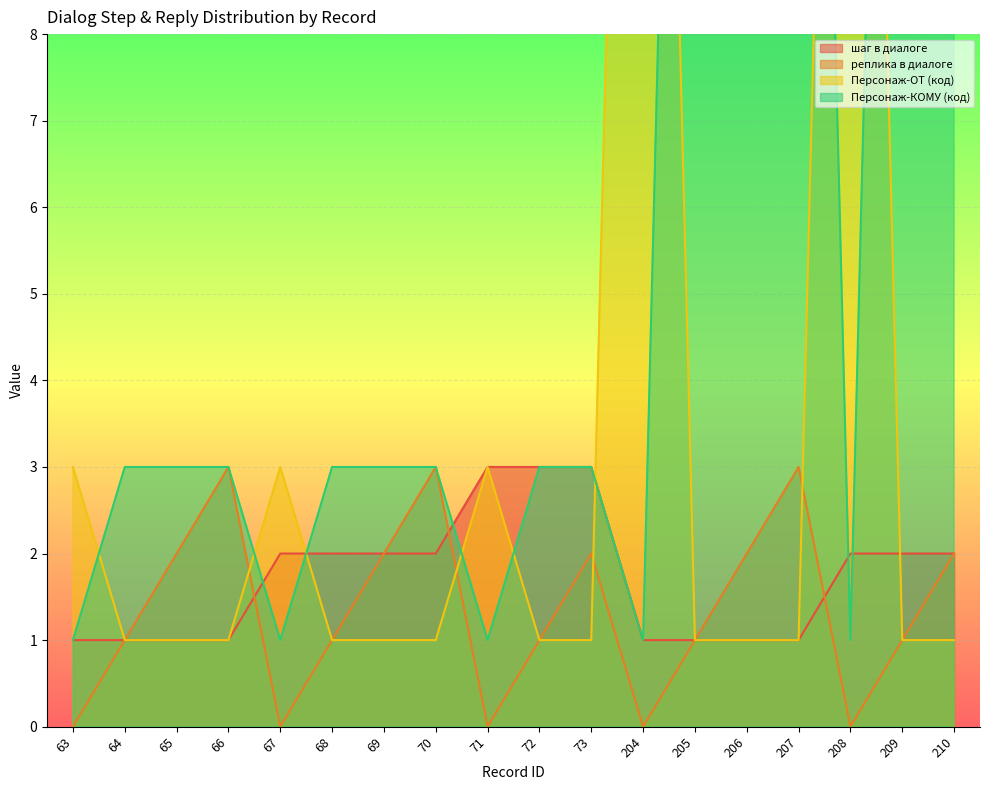

True or false: Персонаж-КОМУ (код) has a value of 25 at 205.

True